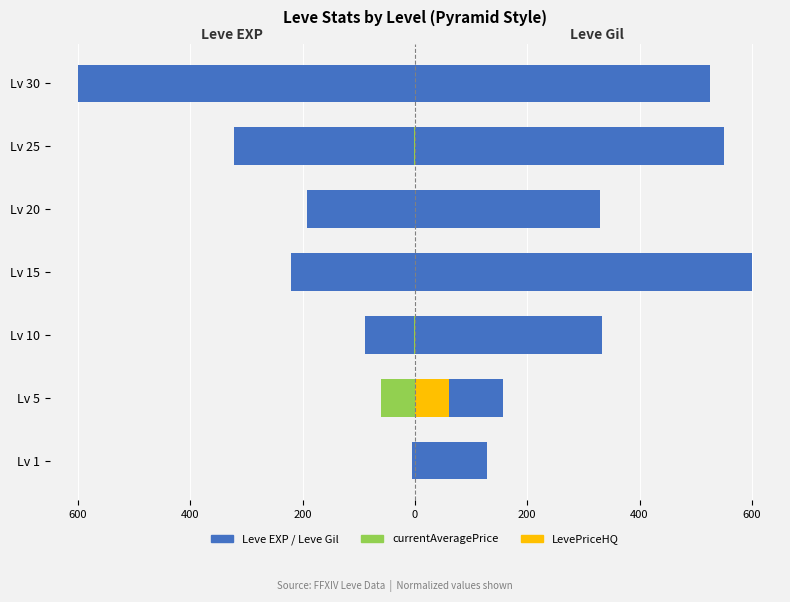

Between Lv 1 and Lv 10, which series saw the biggest shift?

Leve EXP